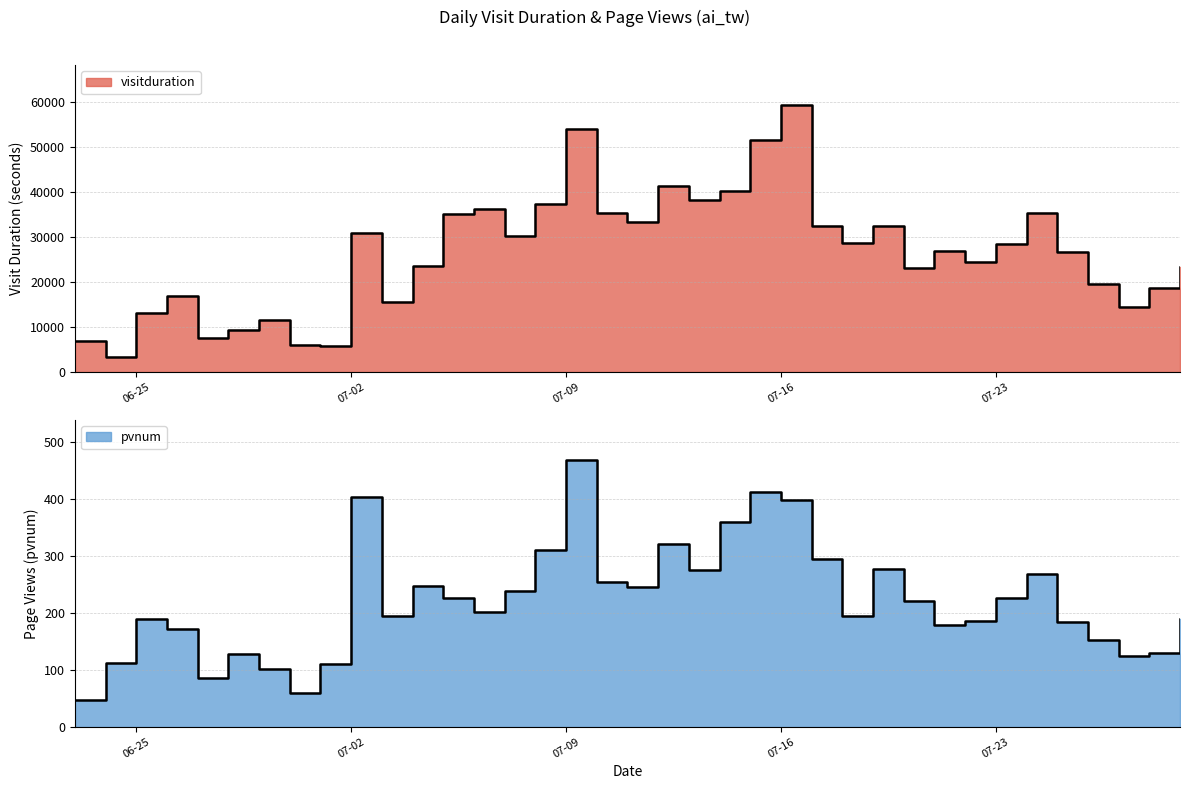

At which label does visitduration reach its minimum?

2019-06-24